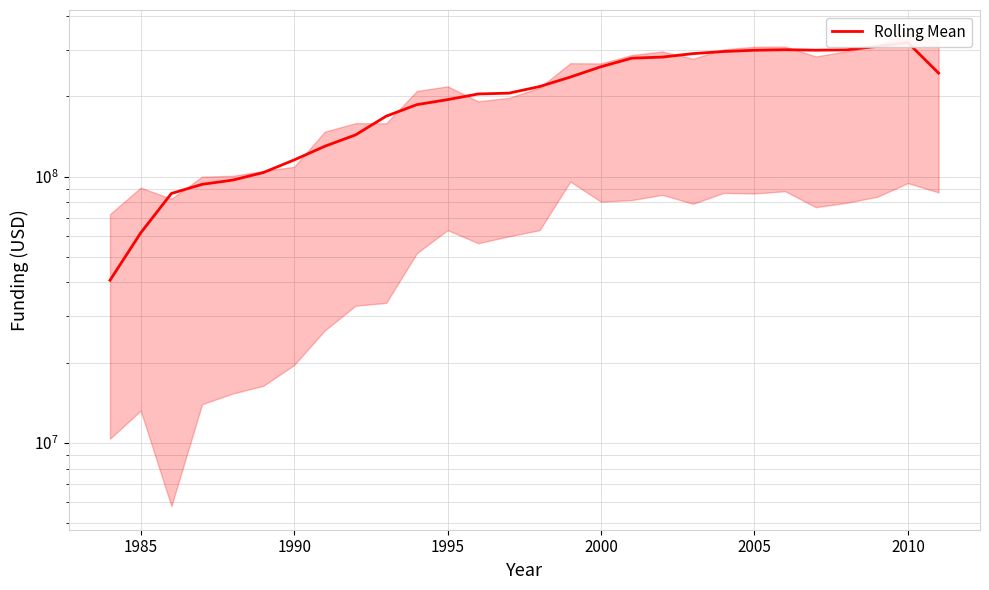

Reading left to right, transcribe all the data shown in this chart.

40779240.8	61400659.6	86372065.8	93464158.7	96966356.6	103537992.2	115422180.2	129917201.6	143322932.9	168540718.0	186218318.1	194462207.8	204217026.2	205696515.3	217783055.5	236382185.7	258527915.6	278347782.2	280981968.4	289559420.1	294850041.3	298085796.8	299465539.2	298222913.1	299140349.6	308238114.0	318451983.4	244620359.6